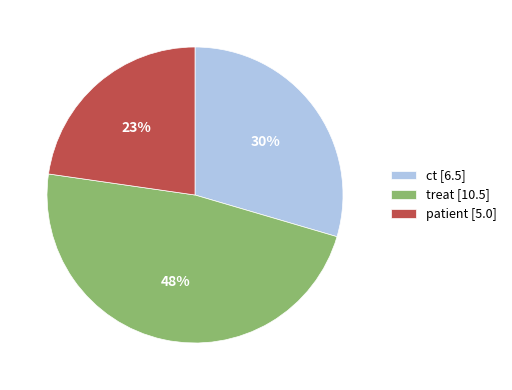

The treat slice represents 48% of the pie. True or false?

True